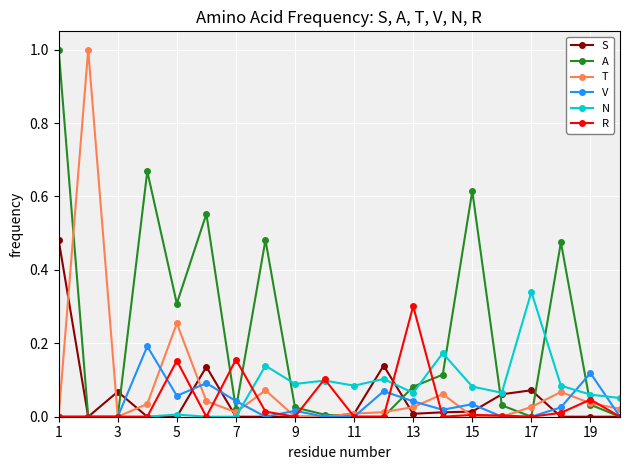

True or false: T has more than 1 points higher than both neighbors.

True